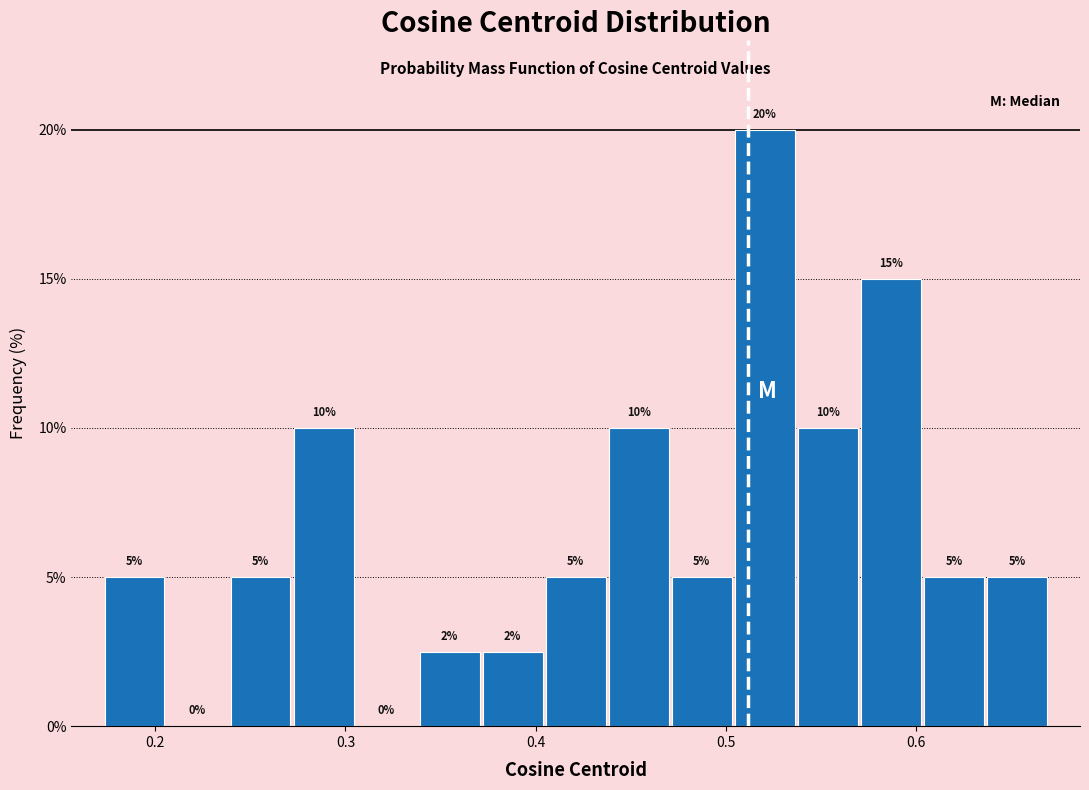

Around what value on the x-axis is the tallest bar? Give the approximate position of its centre, as read against the axis.

0.52